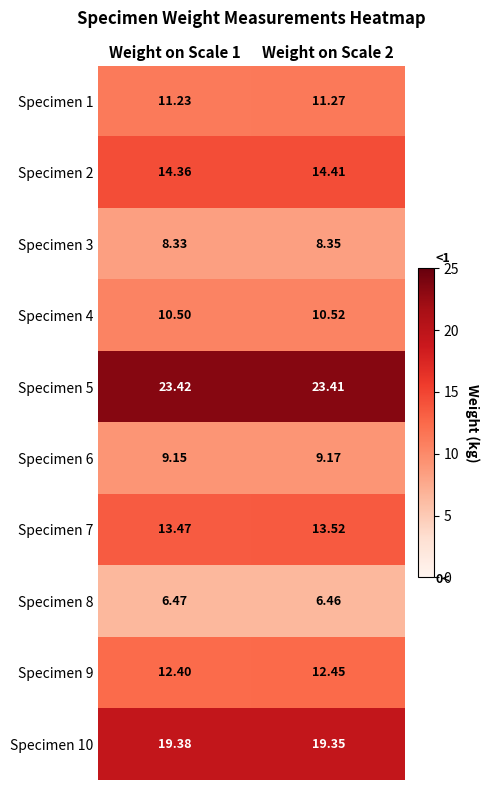

Is the value of Specimen 9 at Weight on Scale 1 greater than the value of Specimen 1 at Weight on Scale 2?

Yes